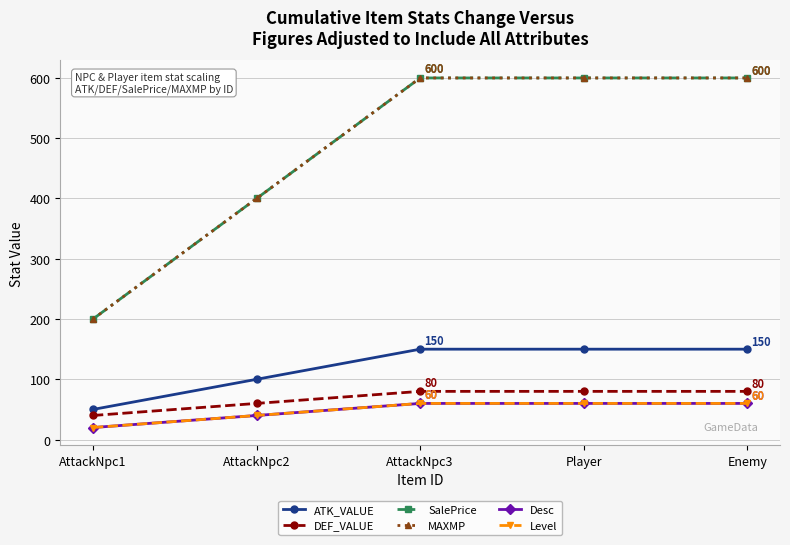

What is the difference between the second highest and minimum values in the Desc series?

40